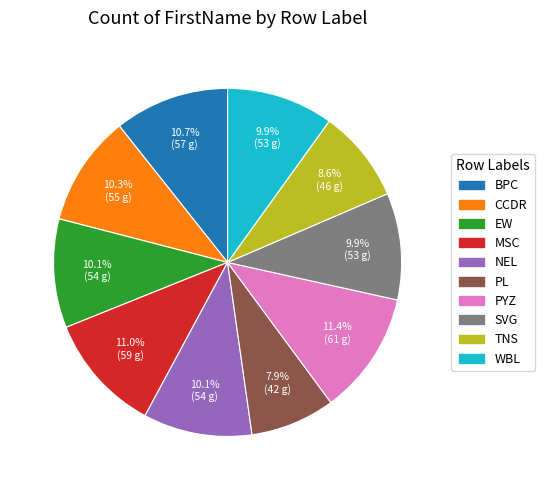

To the nearest percent, what is the combined percentage of NEL and PYZ?

22%